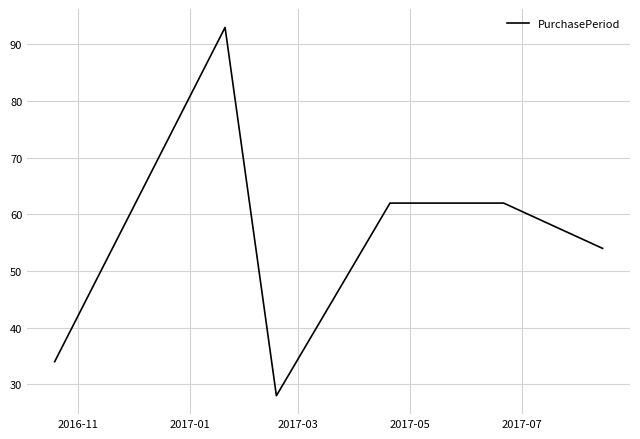

What is the maximum value shown in the chart?

93